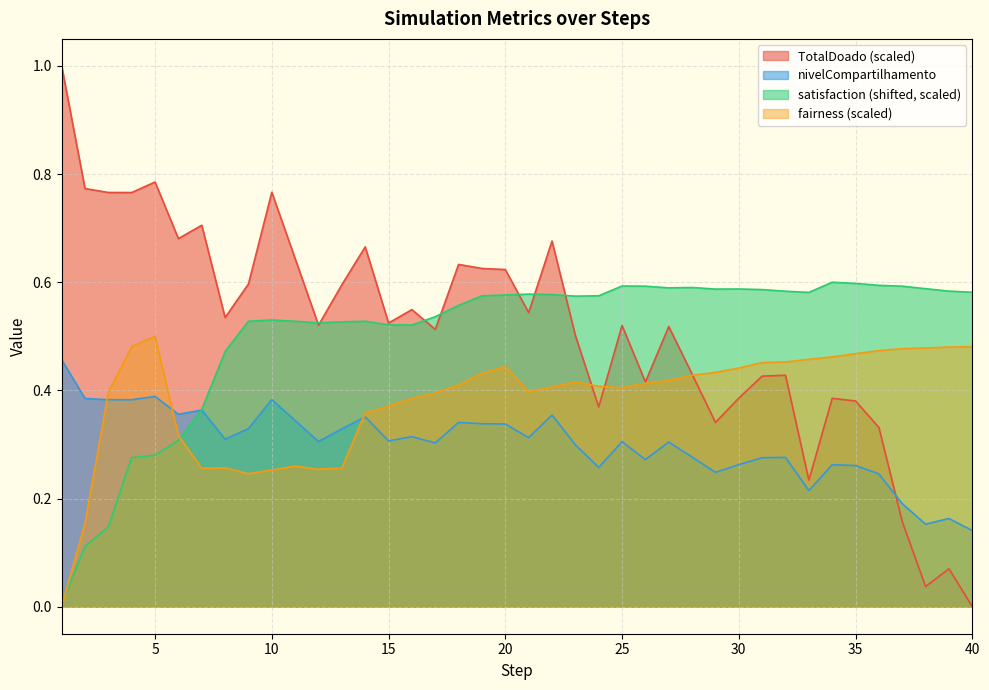

Read the TotalDoado value at 13.

0.6